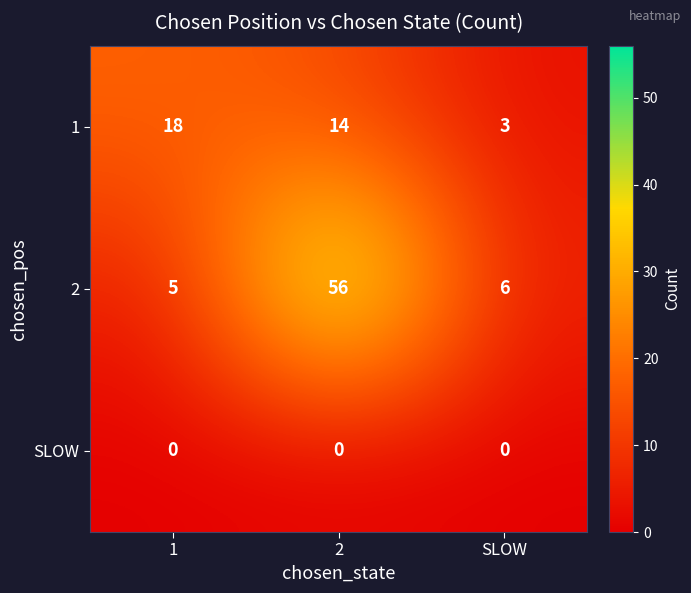

Reading left to right, extract all data points from this chart.

1: 1=18	2=14	SLOW=3
2: 1=5	2=56	SLOW=6
SLOW: 1=0	2=0	SLOW=0